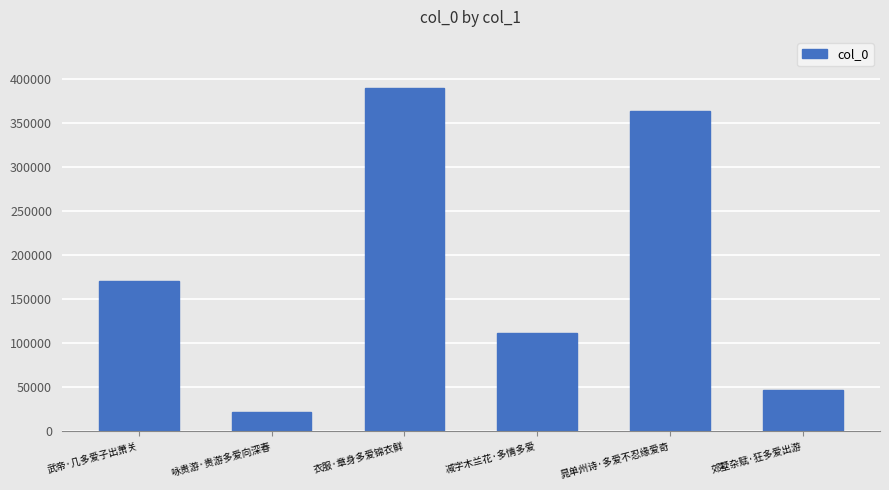

Does the chart contain any negative values?

No